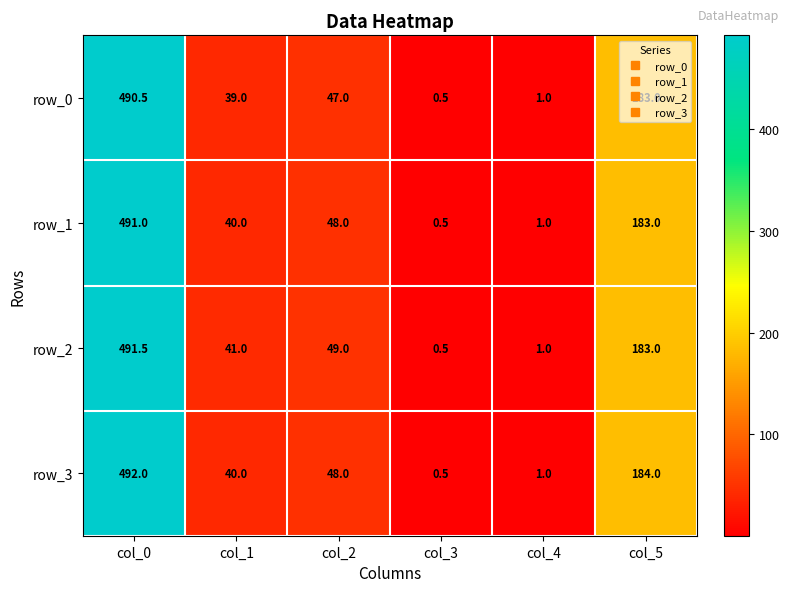

What is the maximum value shown in the chart?

492.0